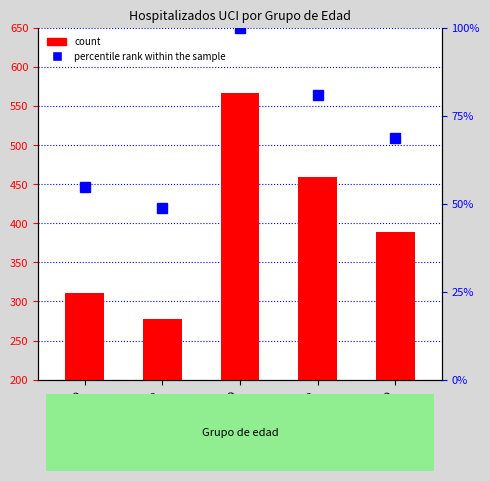

Read the percentile rank within the sample value at 40-49.

48.9